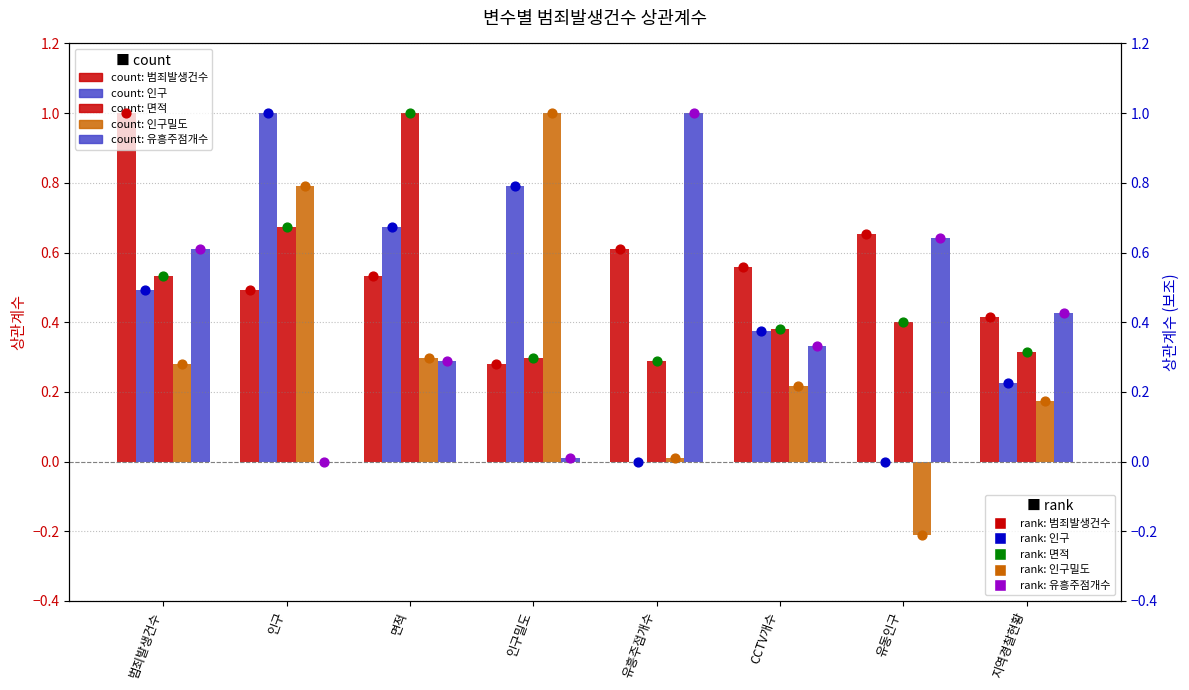

What is the total value across all series at CCTV개수?

1.9